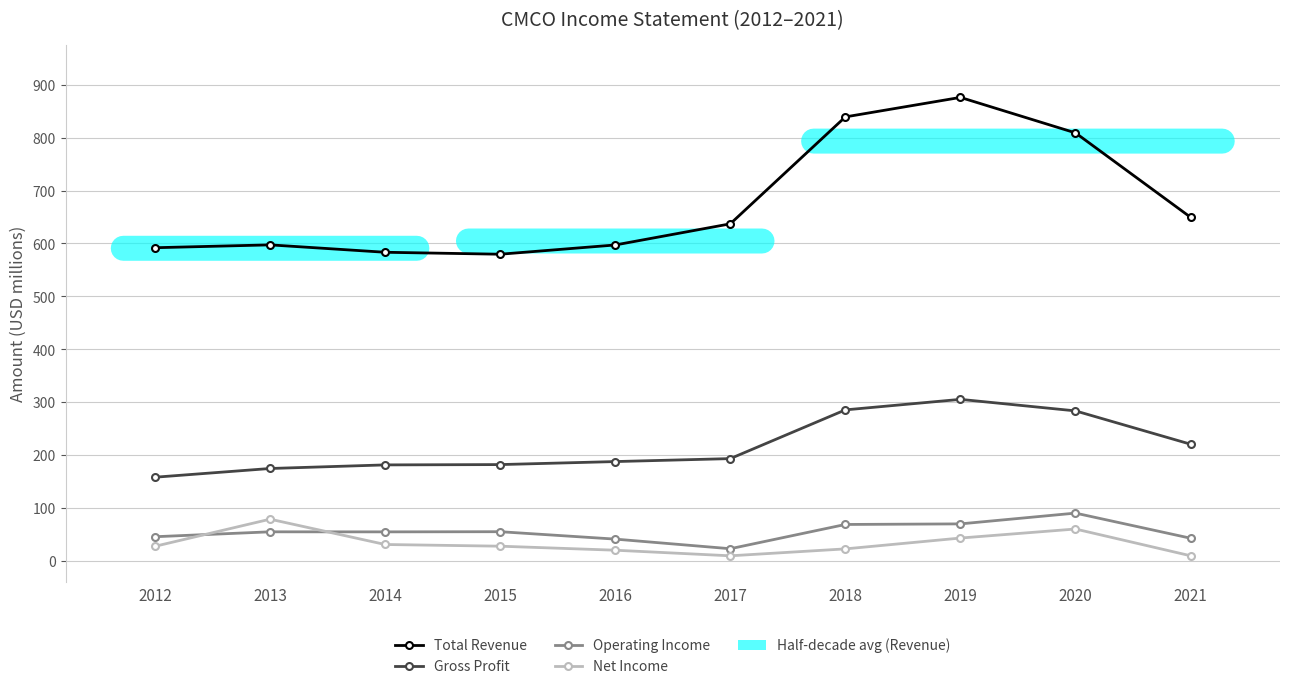

Rank the series at 2018 from highest to lowest value.

Total Revenue, Gross Profit, Operating Income, Net Income